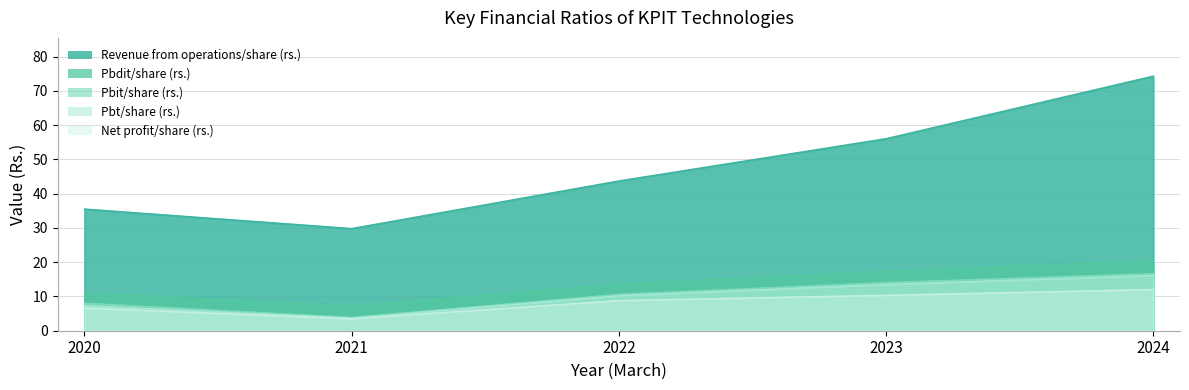

What is the maximum value shown in the chart?

74.3